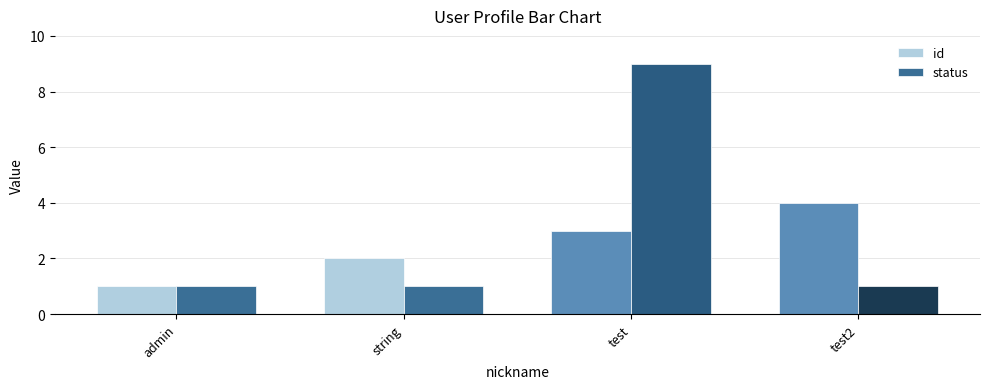

What is the minimum value shown in the chart?

1